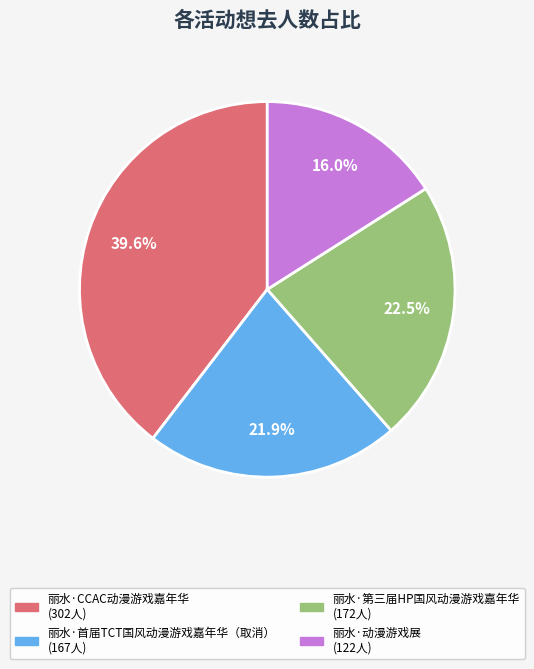

What is the smallest slice in the pie chart?

丽水·动漫游戏展